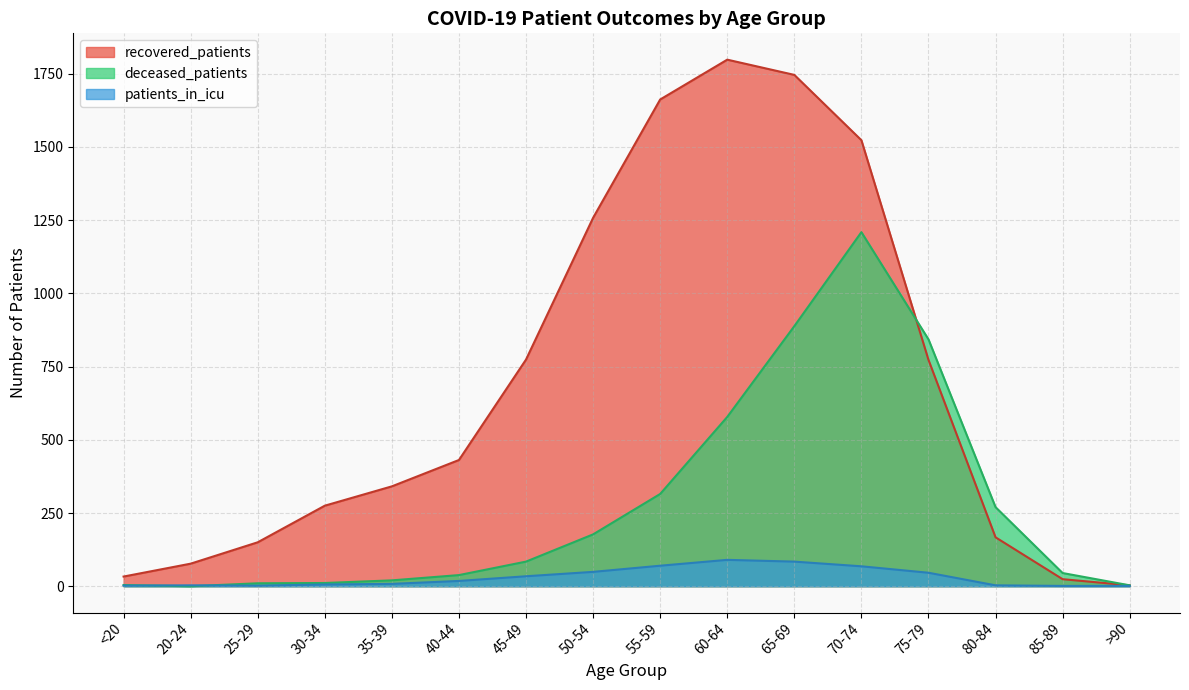

True or false: recovered_patients has more than 0 interior local peaks.

True